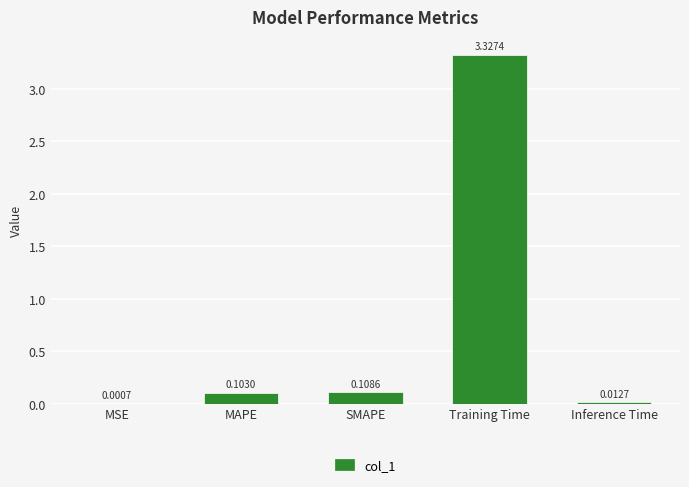

What is the sum of all values?

3.6